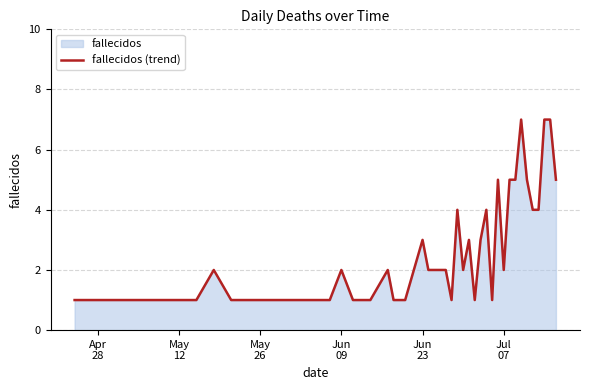

Count the number of values greater than 2.

15